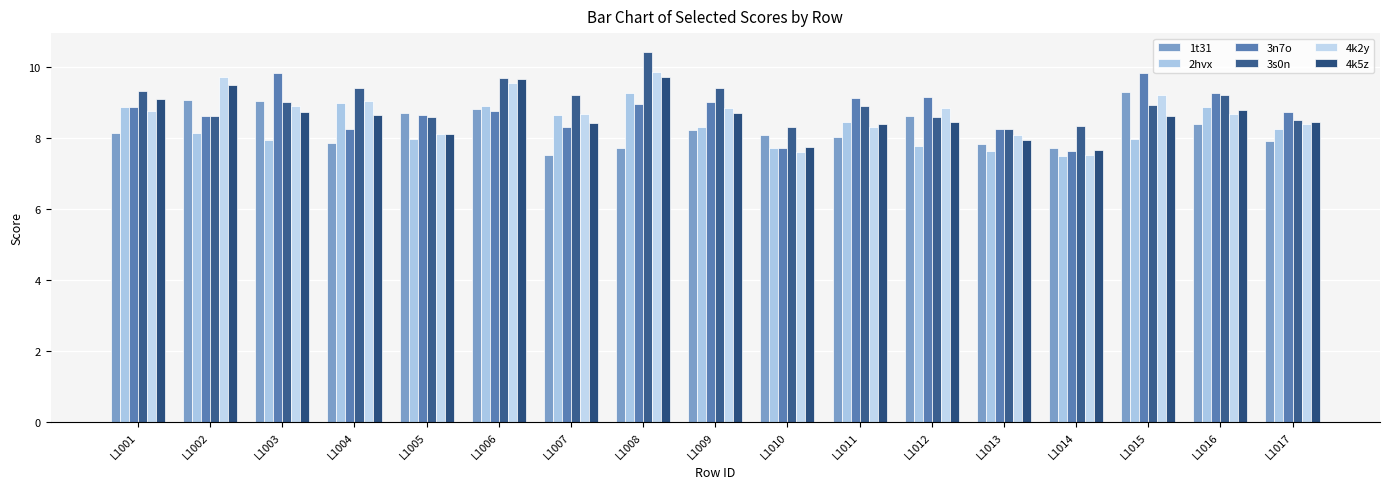

What is the greatest value displayed?

10.4